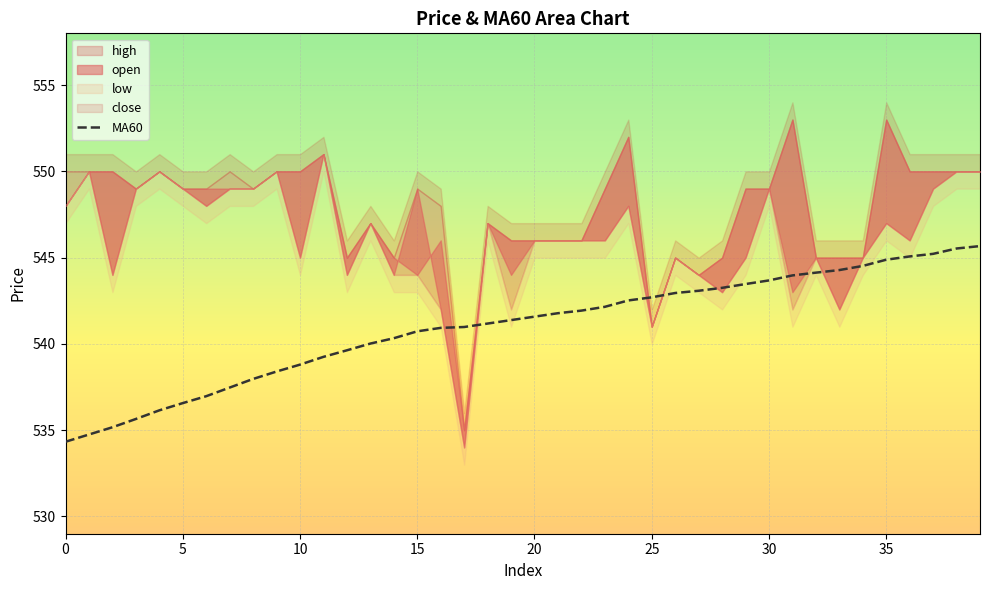

True or false: MA60 has a value of 534.3 at 0.

True